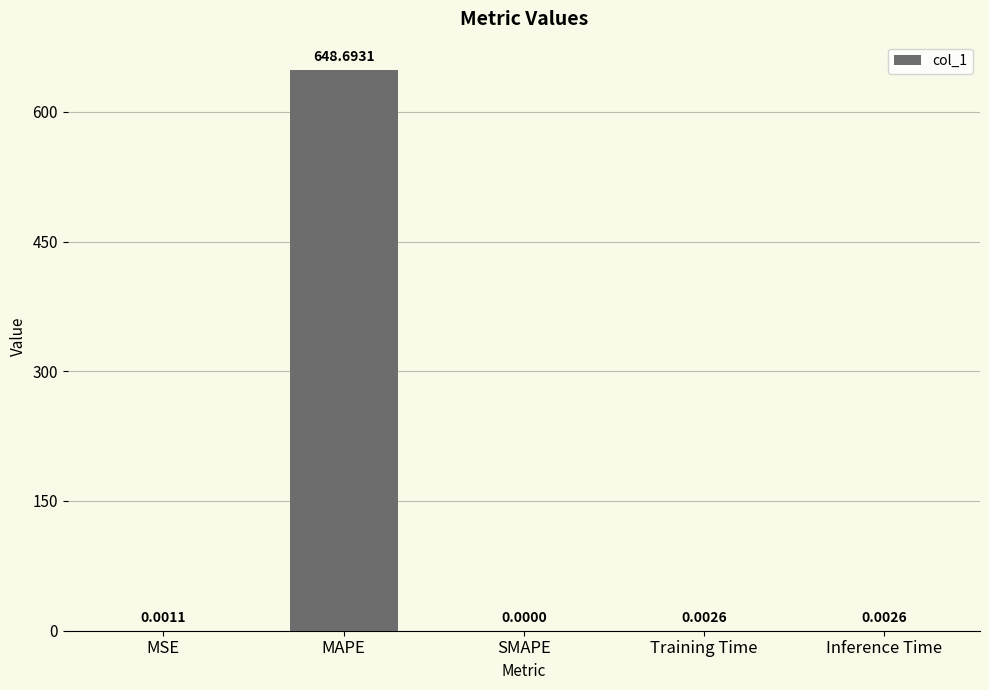

Between MAPE and MSE, which is larger?

MAPE